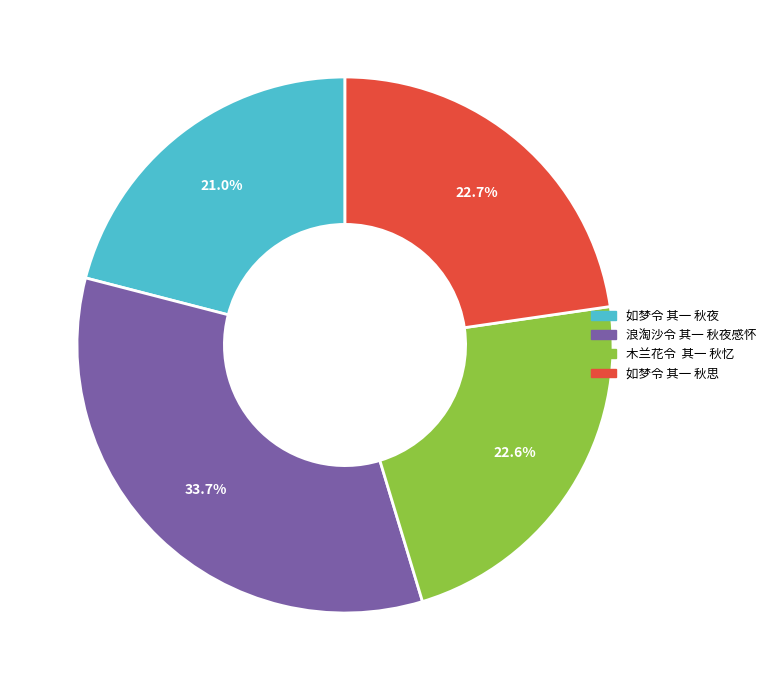

The 浪淘沙令 其一 秋夜感怀 slice represents 34% of the pie. True or false?

True